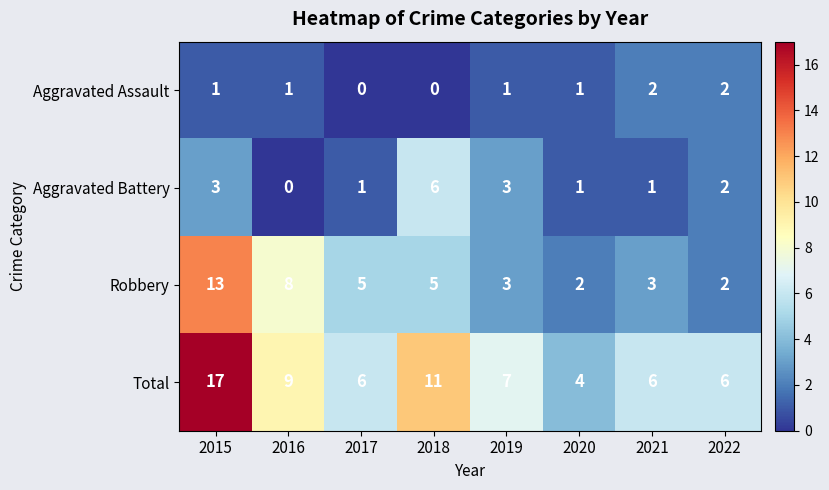

Rank the series at 2017 from highest to lowest value.

Total, Robbery, Aggravated Battery, Aggravated Assault